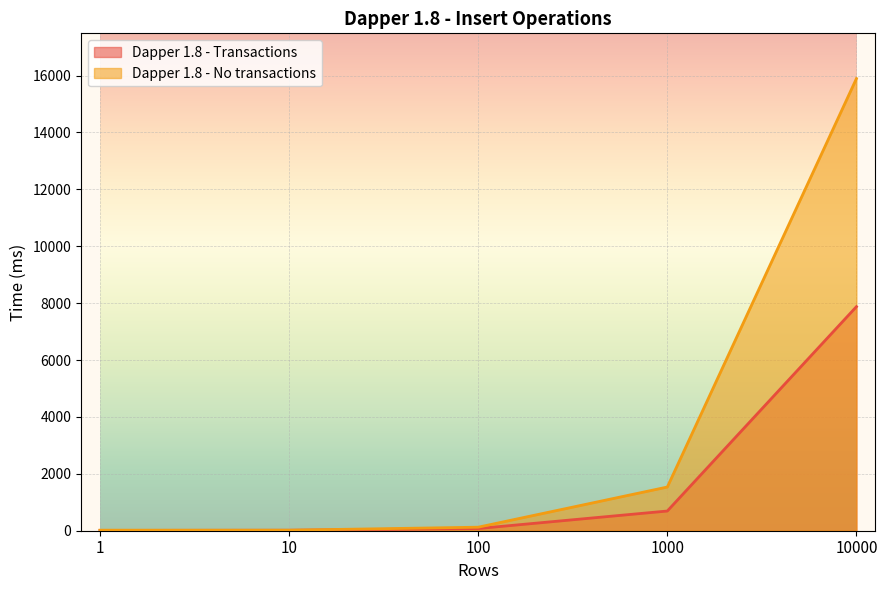

How many values in the Dapper 1.8 - No transactions series are below 124?

2